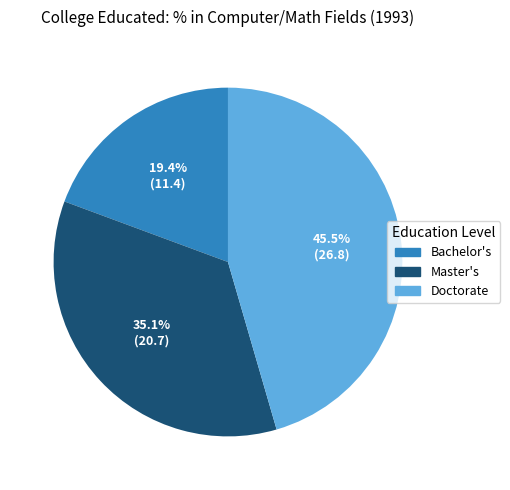

To the nearest percent, what is the average slice percentage?

33%